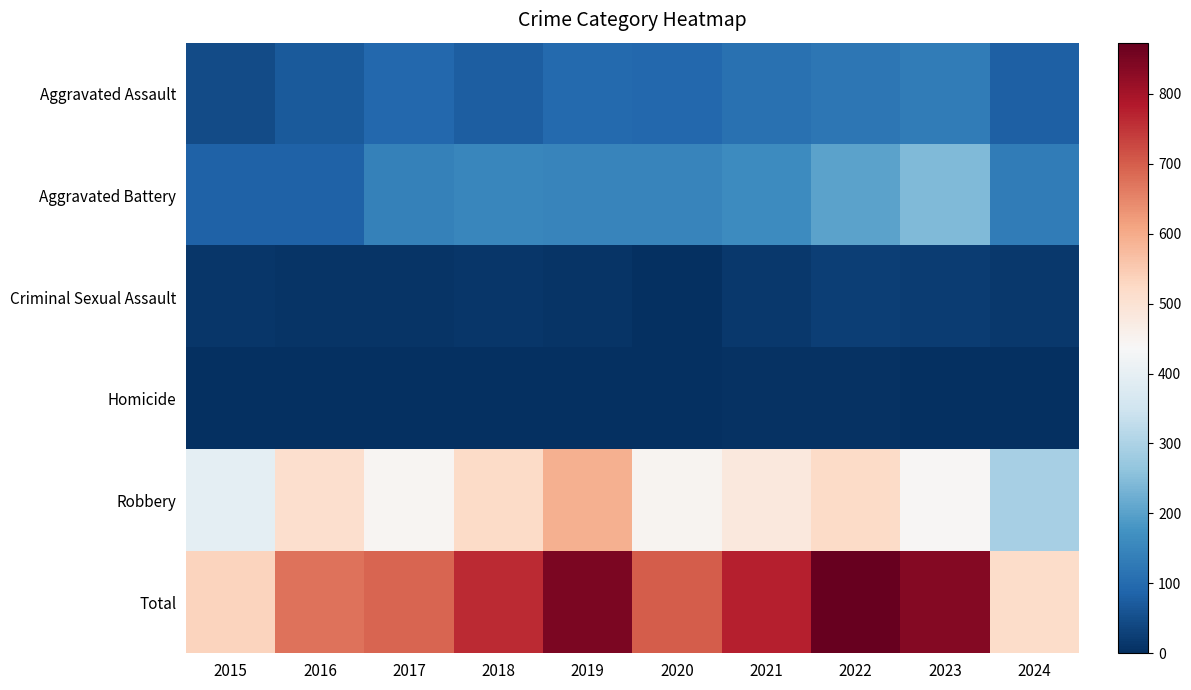

Which series has the largest range (max minus min)?

Total